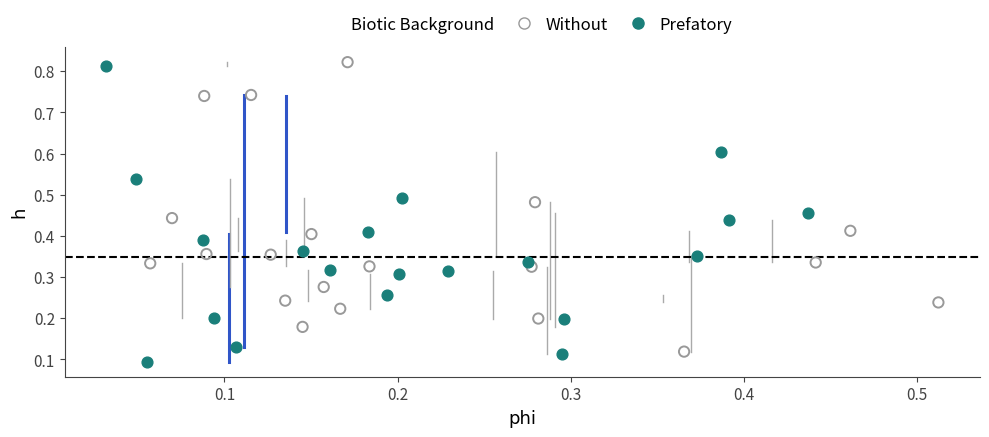

Which series contains the lowest Y value?

Prefatory